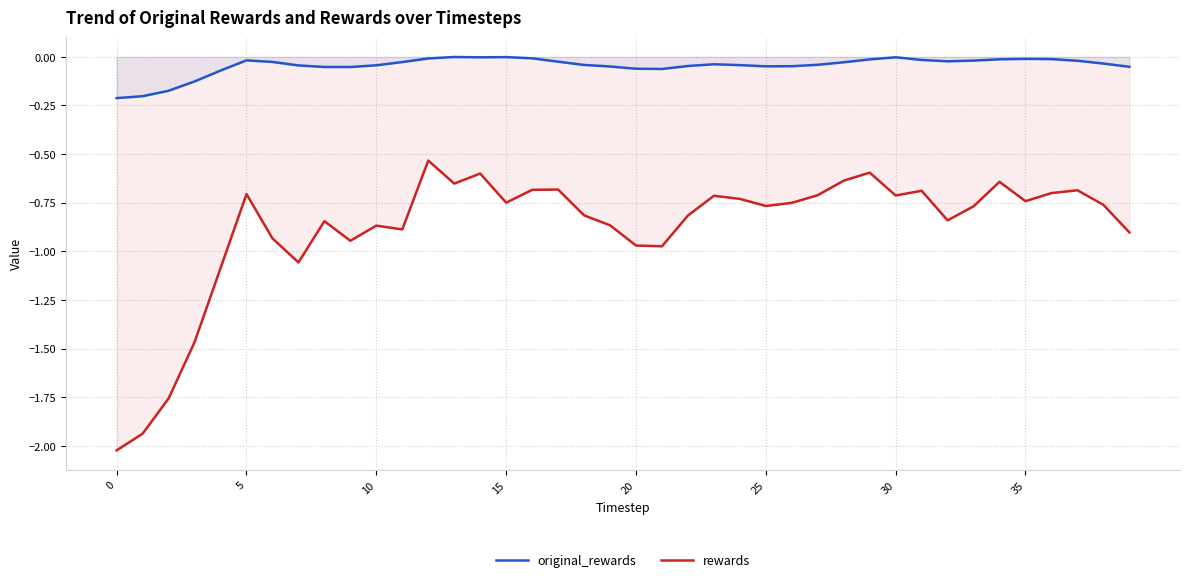

What is the spread (max minus min) of values at 20?

0.9